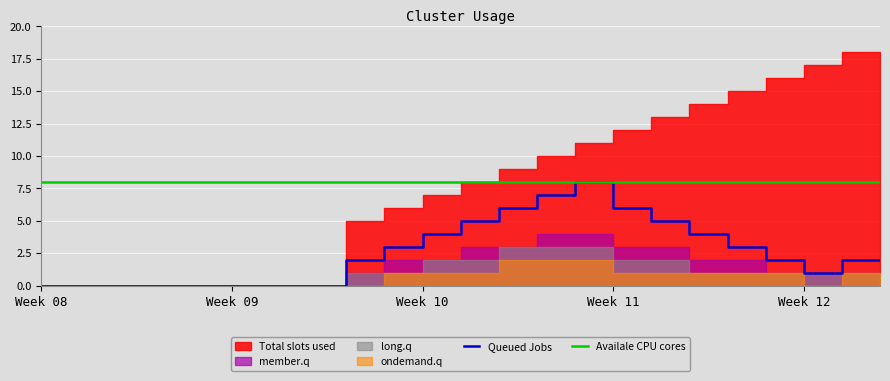

At which label does Queued Jobs reach its peak?

Week 11